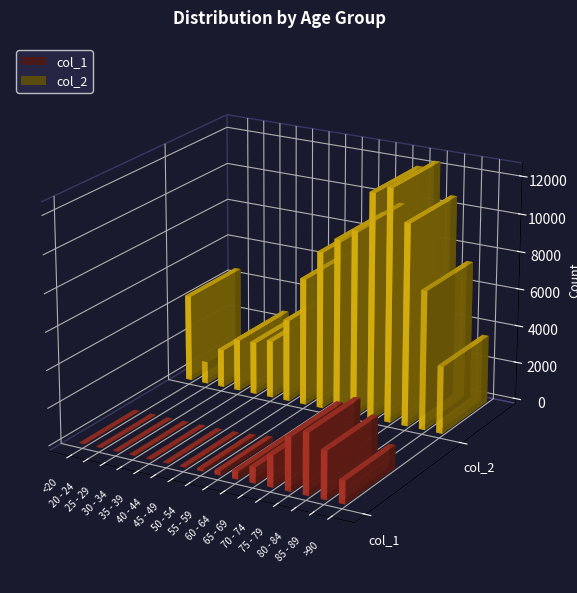

Reading right to left, transcribe all the data shown in this chart.

col_1: 1224	2548	3273	2848	1690	850	426	227	126	47	24	18	17	3	4	18
col_2: 3604	7417	10764	12434	12018	9883	9236	8400	6803	4396	3078	2814	2765	2038	1191	4641